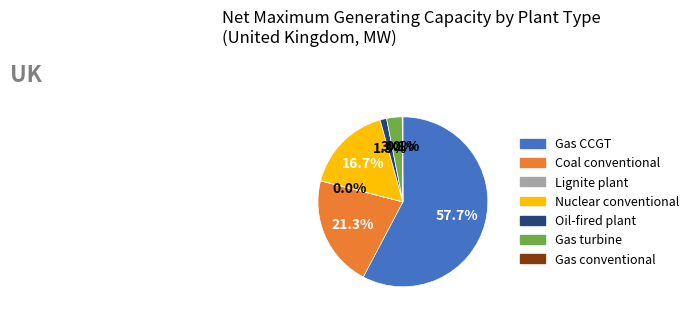

Does any single category account for the majority?

Yes